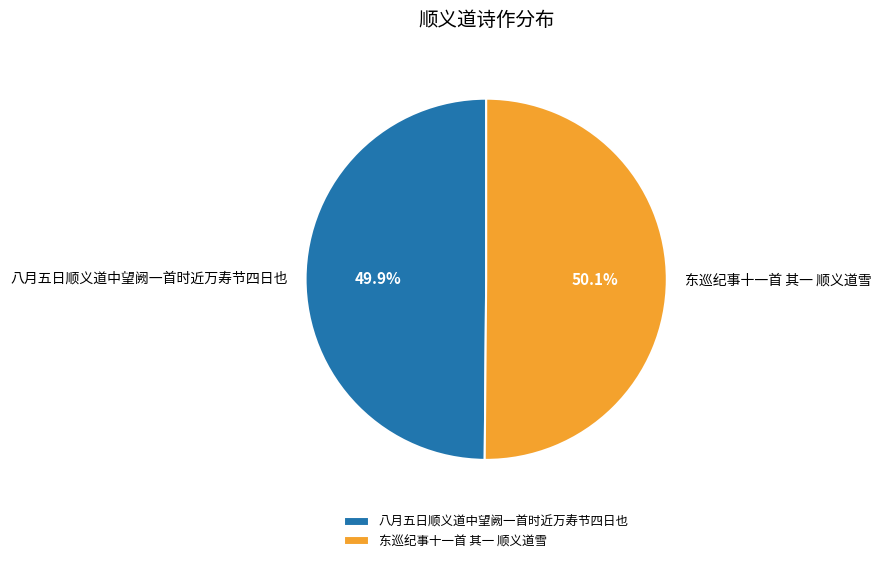

Is it true that 八月五日顺义道中望阙一首时近万寿节四日也 is 50% of the pie?

True